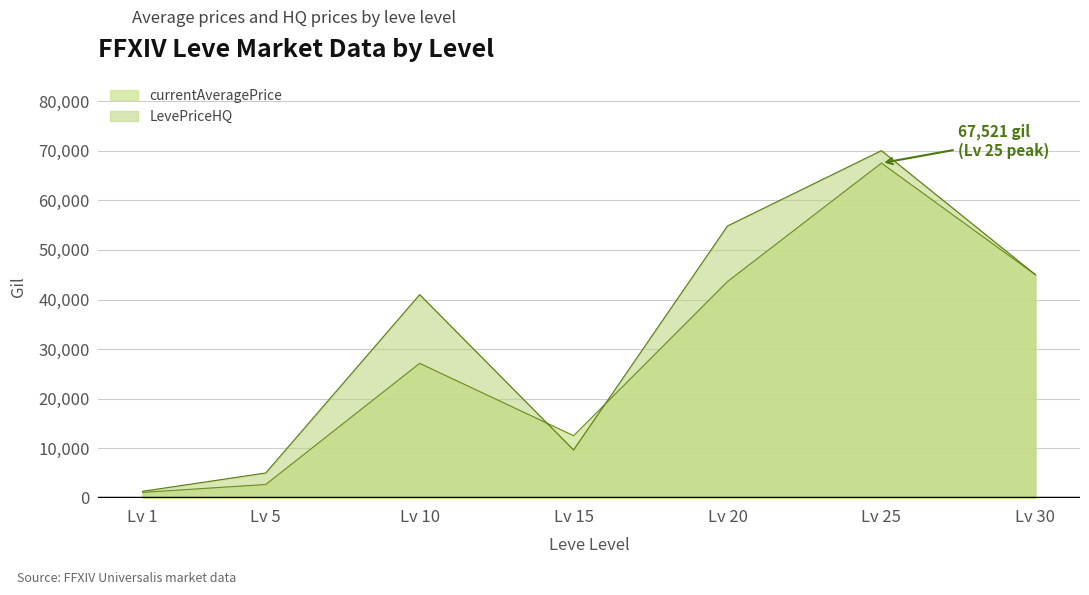

Between Lv 15 and Lv 25, which series saw the biggest shift?

LevePriceHQ